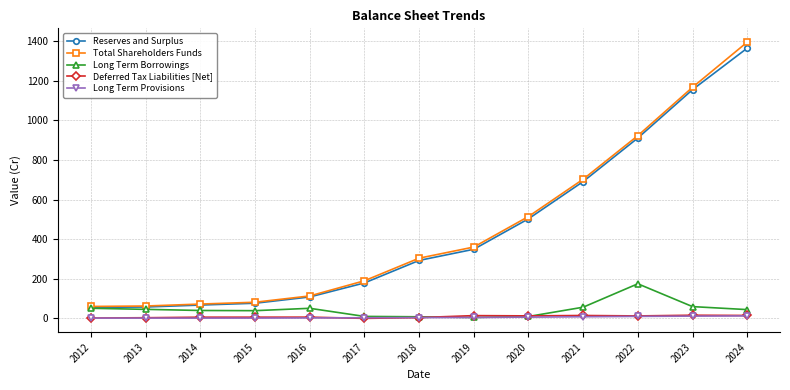

How many data points in Long Term Borrowings are less than 44?

6